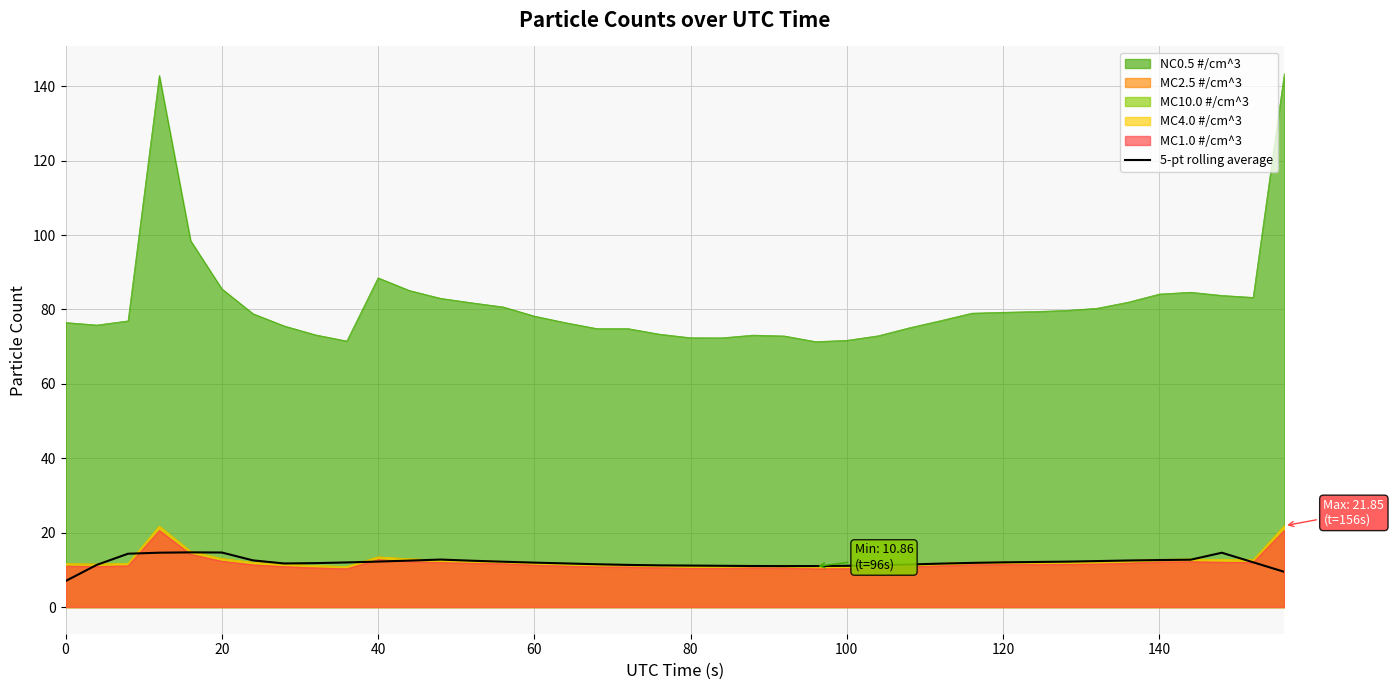

What is the minimum value shown in the chart?

7.0